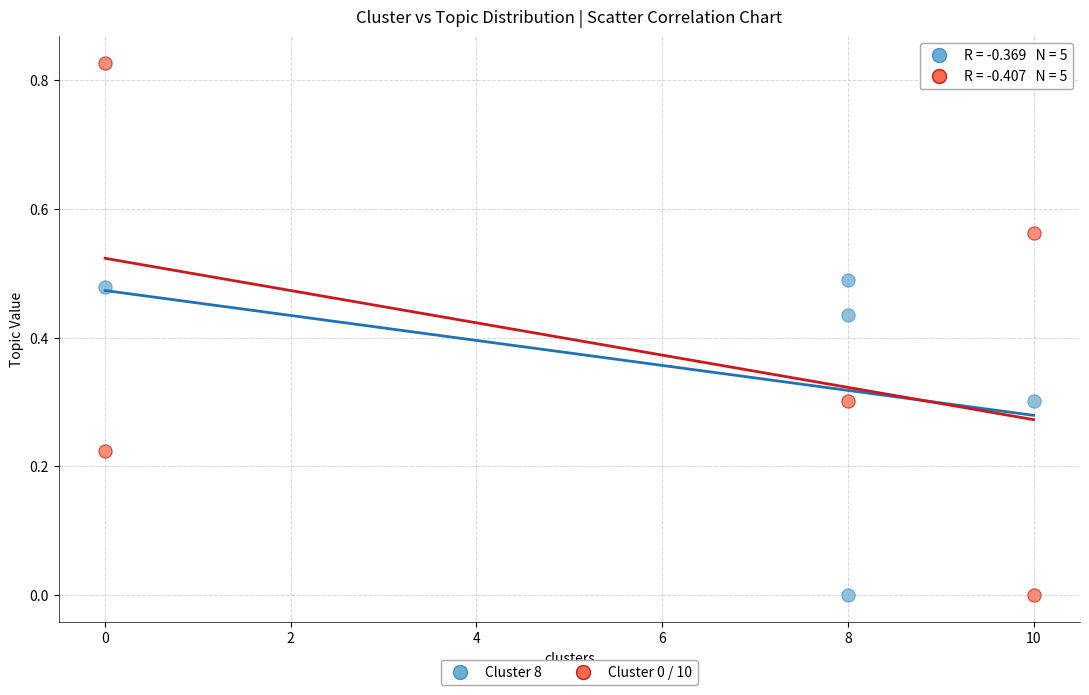

Which series has the largest Y range (max minus min)?

Cluster 0 / 10